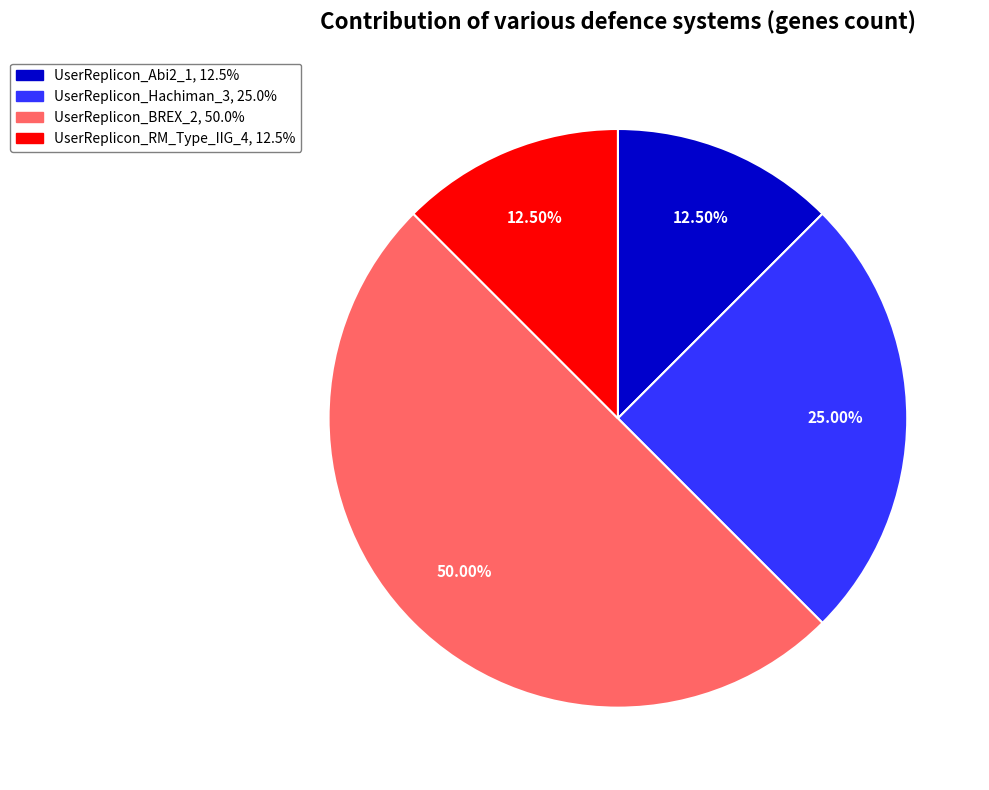

How many slices are in this pie chart?

4